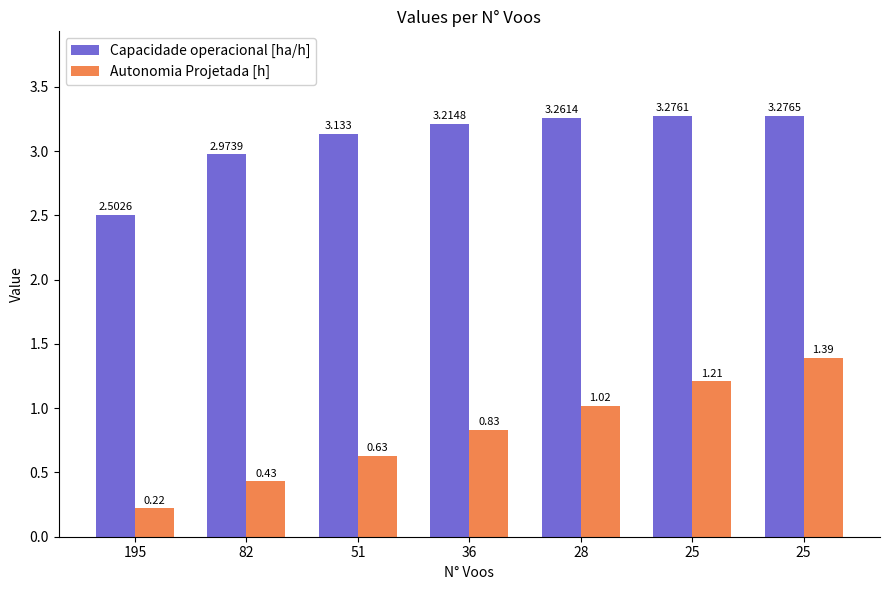

Which has a higher value, 36 or 82?

36